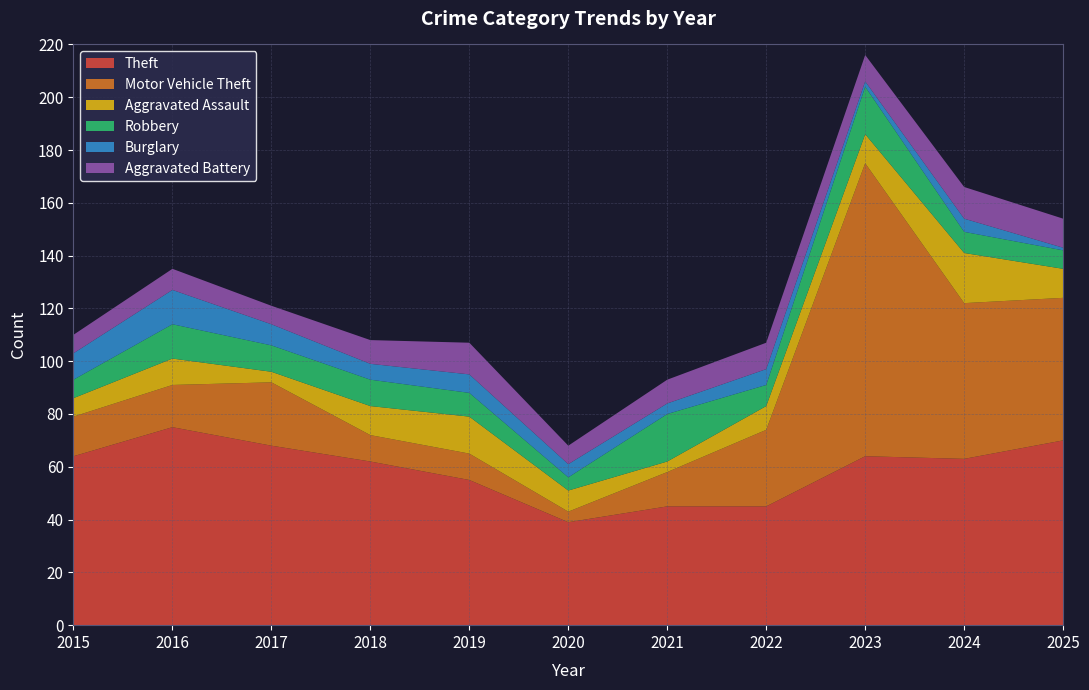

Reading left to right, list all the values displayed in this chart.

Theft: 64	75	68	62	55	39	45	45	64	63	70
Motor Vehicle Theft: 15	16	24	10	10	4	13	29	111	59	54
Aggravated Assault: 7	10	4	11	14	8	4	9	11	19	11
Robbery: 7	13	10	10	9	5	18	8	18	8	7
Burglary: 10	13	8	6	7	5	4	6	2	5	1
Aggravated Battery: 7	8	7	9	12	7	9	10	10	12	11